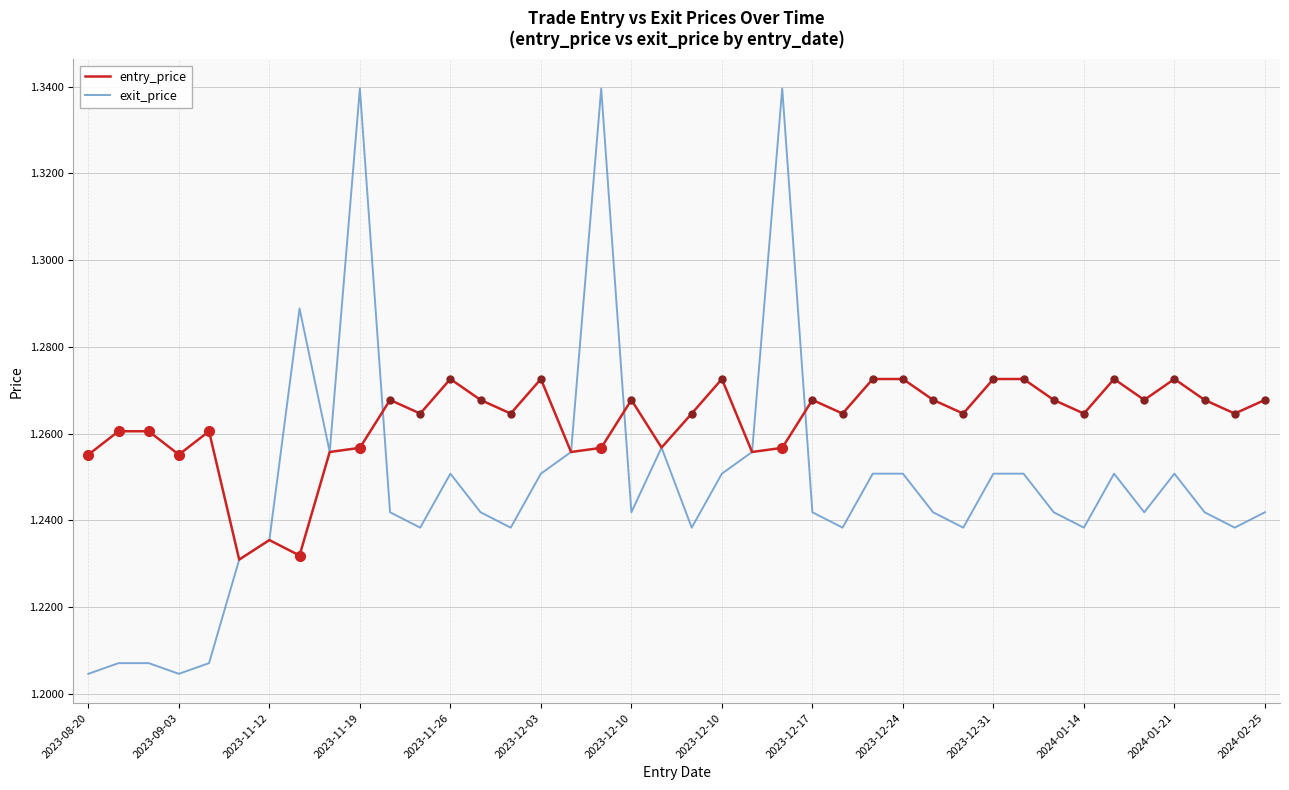

Which series has the largest total across all categories?

entry_price